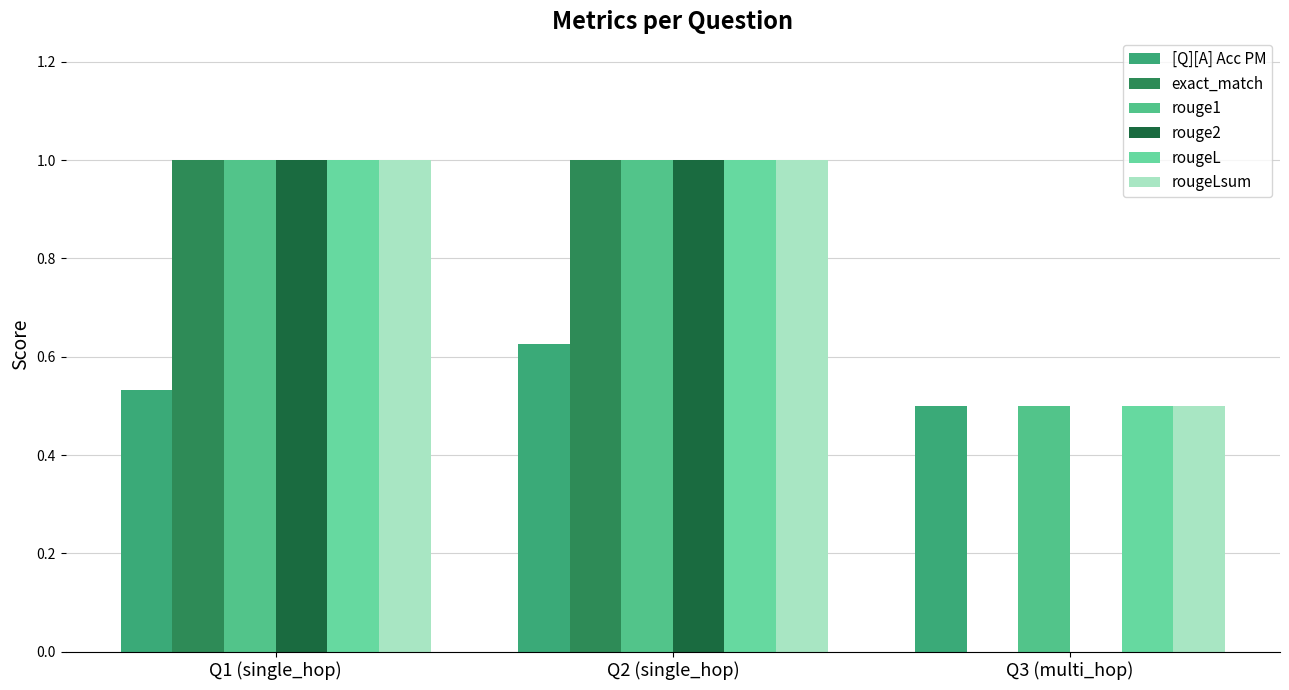

Count the rouge1 values in the range 0 to 1.

3